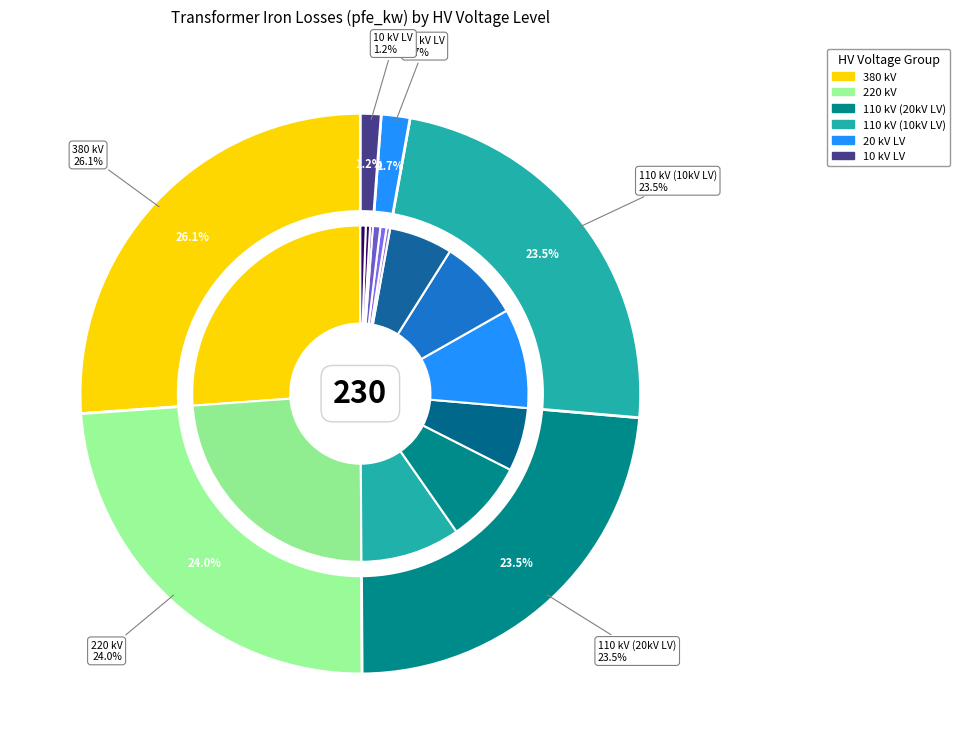

How many segments does this pie chart have?

14